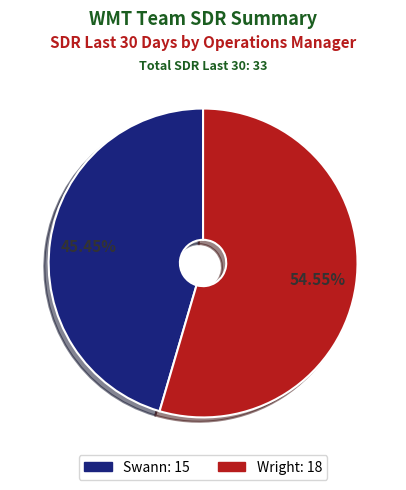

Rank the categories by value from lowest to highest.

Swann, Wright